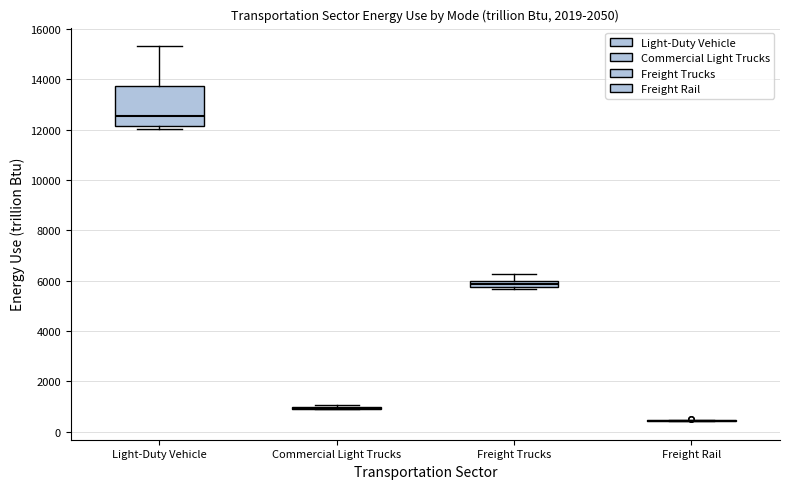

Comparing the boxes themselves (not the whiskers), which one is the tallest?

Light-Duty Vehicle